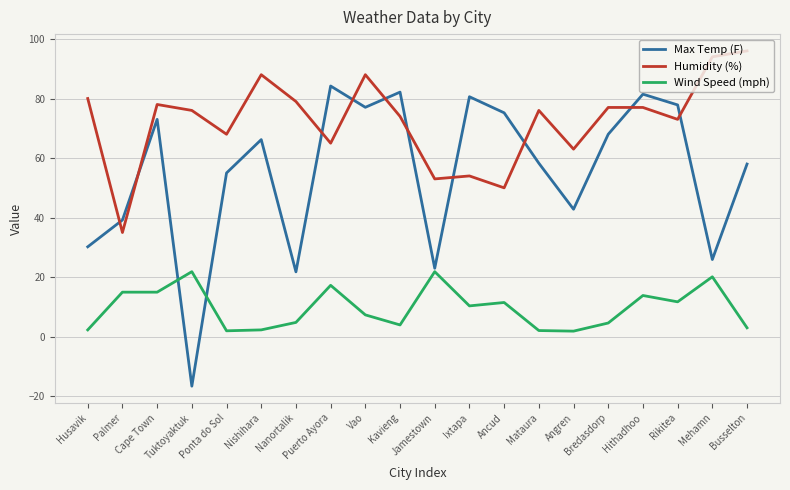

Which series changed the most between Ponta do Sol and Hithadhoo?

Max Temp (F)